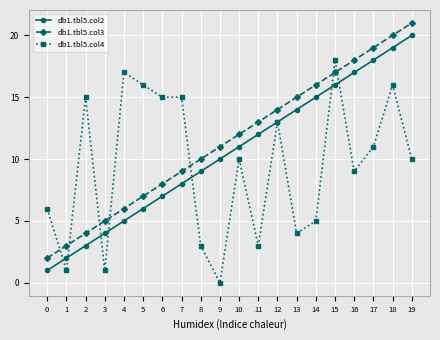

What is the value of the db1.tbl5.col2 point at the 19th from the left?

19